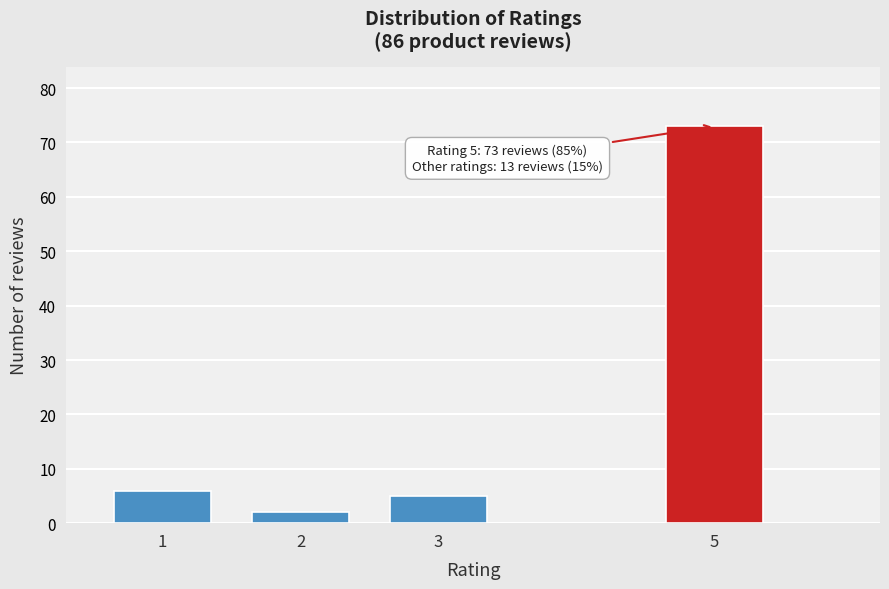

Reading left to right, list all the values displayed in this chart.

6	2	5	73